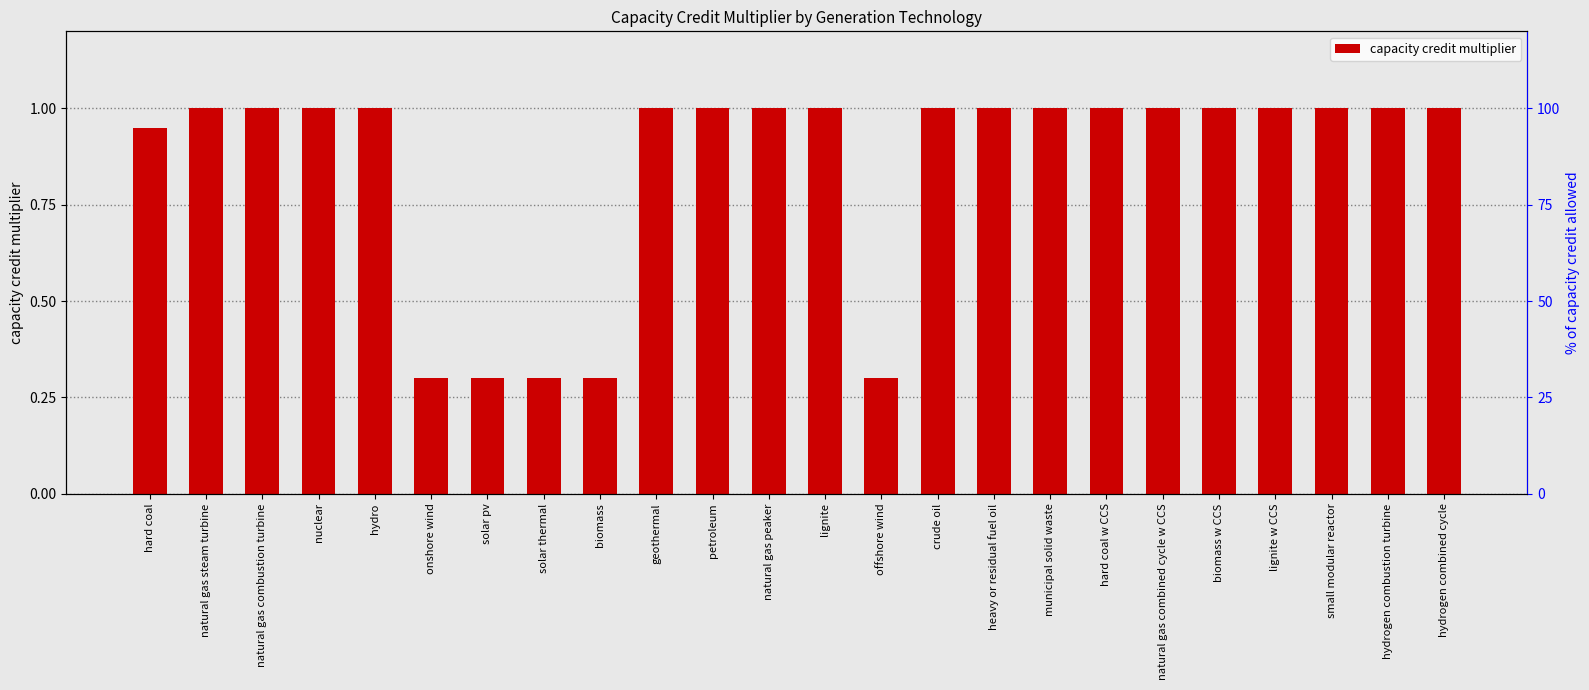

Is it true that the value at offshore wind is 0.4?

False